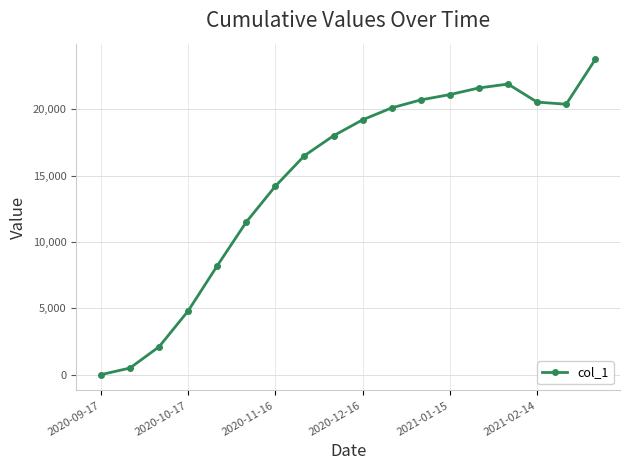

What is the maximum value shown in the chart?

23749